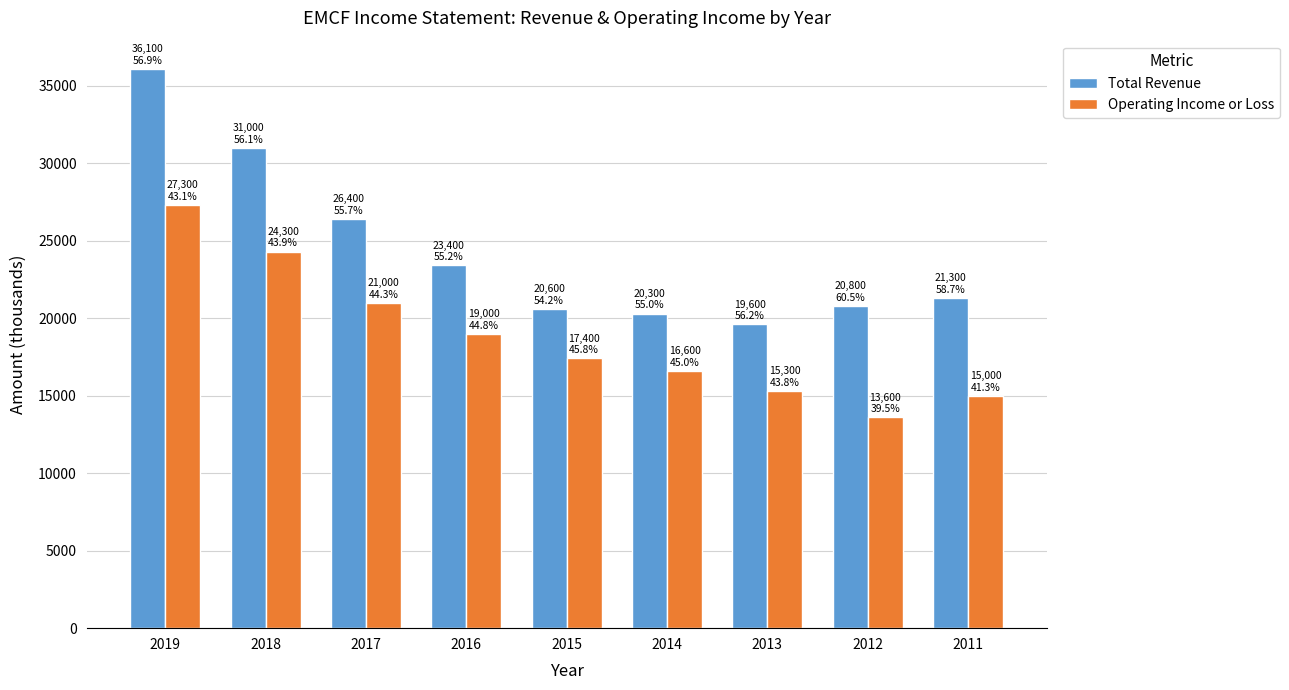

What is the average value of the Operating Income or Loss series?

18833